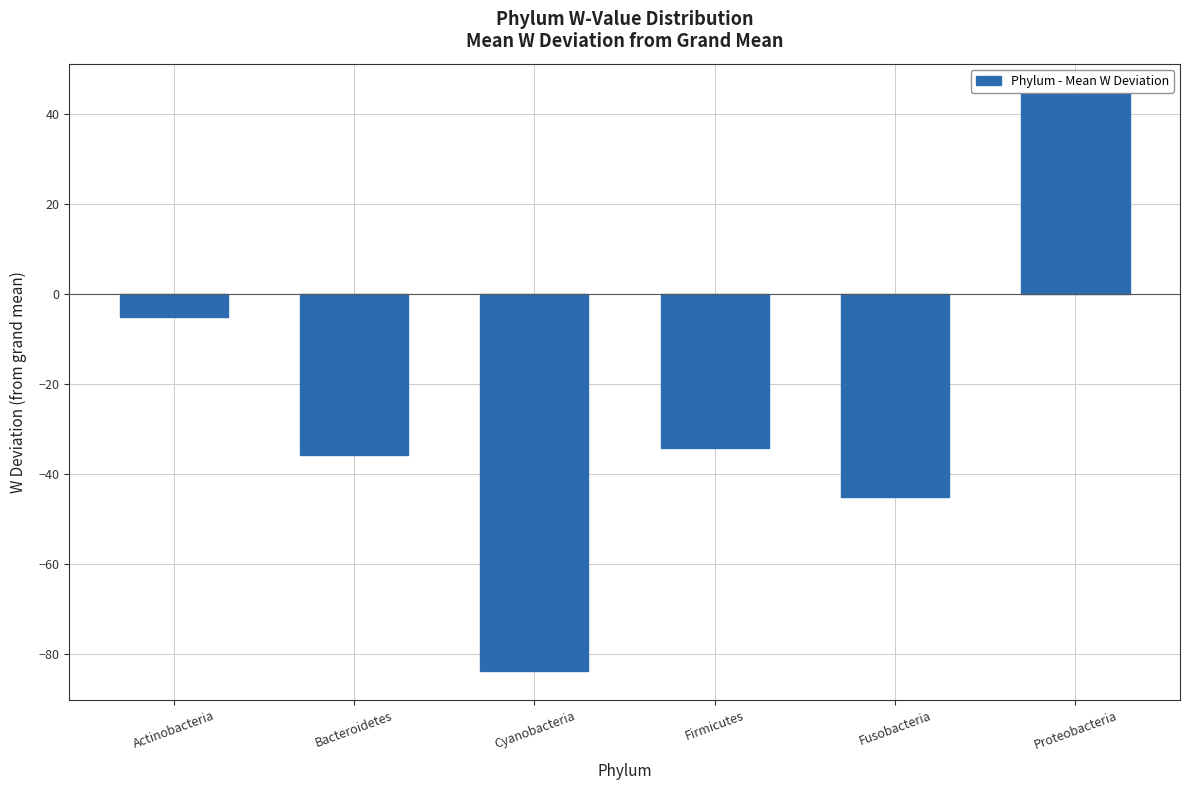

What is the change in value from Bacteroidetes to Proteobacteria?

+80.7